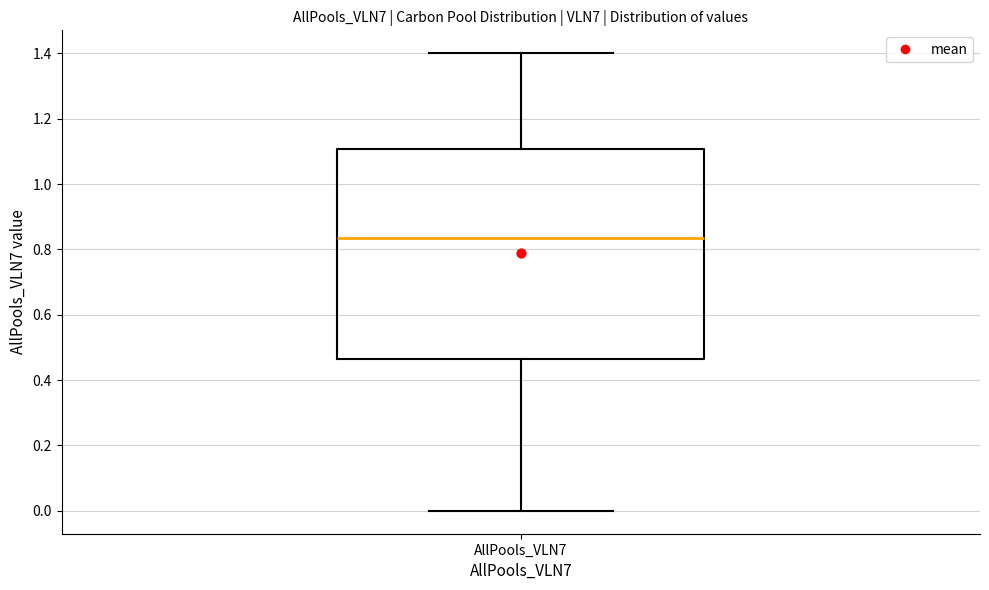

Transcribe this box plot: give where the median line is, the range the box spans, and where the two whiskers end, as read against the y-axis. The values are not printed on the chart, so give them approximately, as read against the axis.

median 0.84, box 0.46 to 1.10, whiskers 0.00 to 1.40